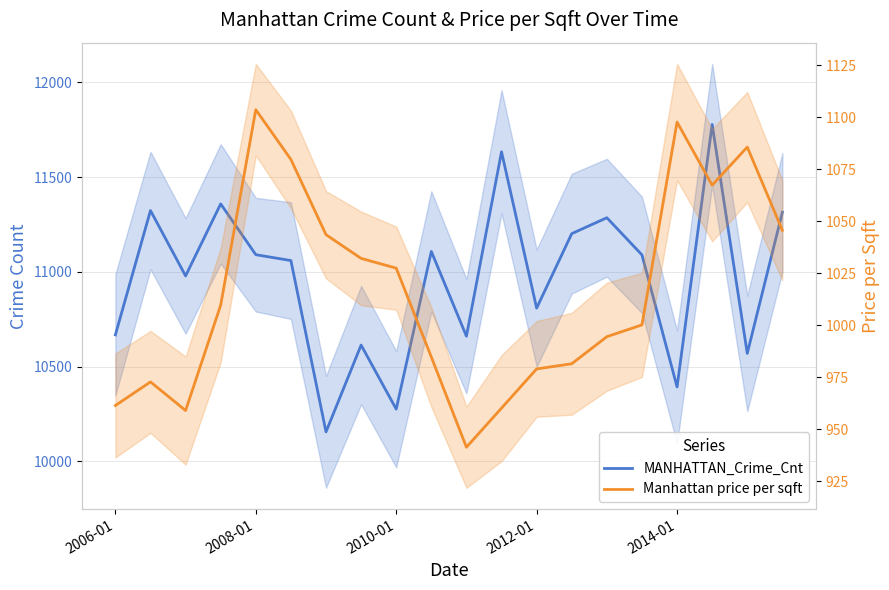

True or false: Manhattan price per sqft has more than 2 interior local peaks.

True